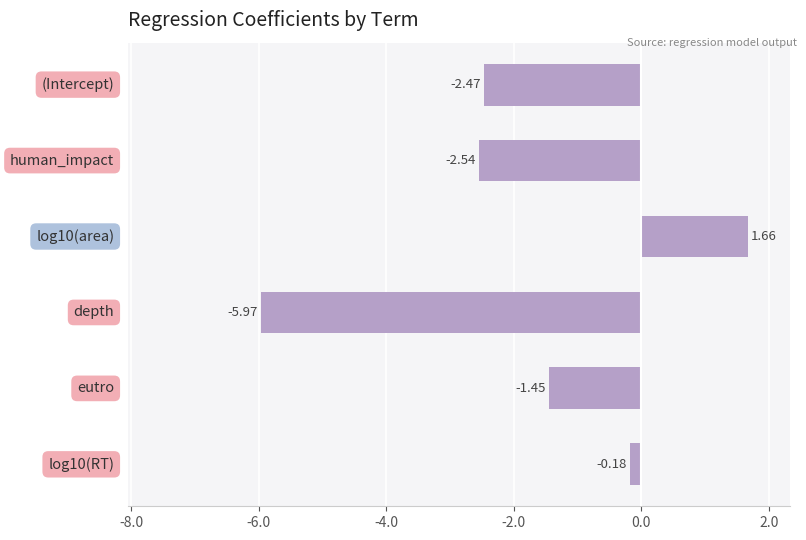

What is the average value?

-1.8